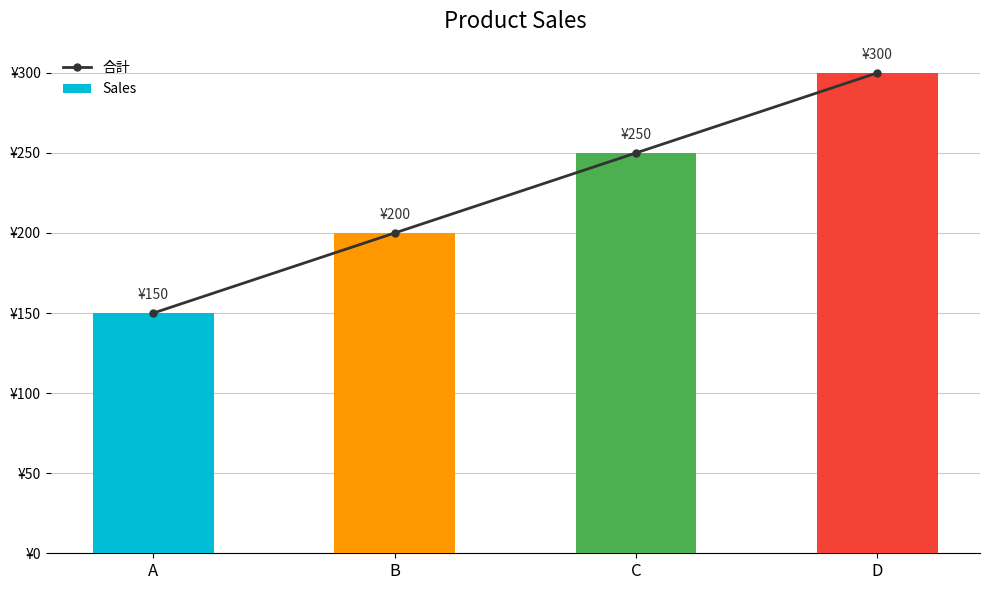

Is it true that 合計 equals 118 at D?

False